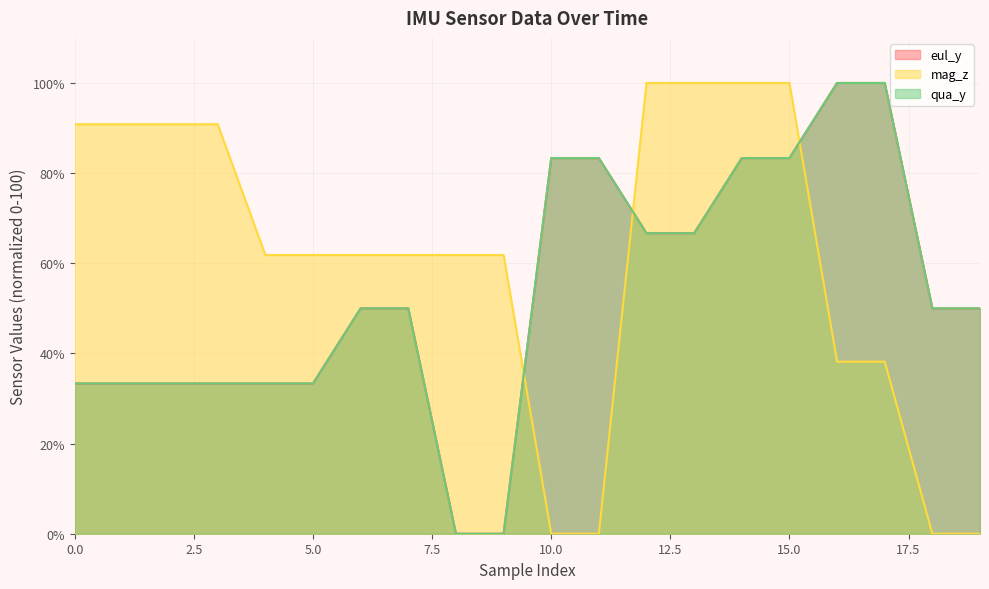

At 1, list the series in order from smallest to largest.

eul_y, qua_y, mag_z